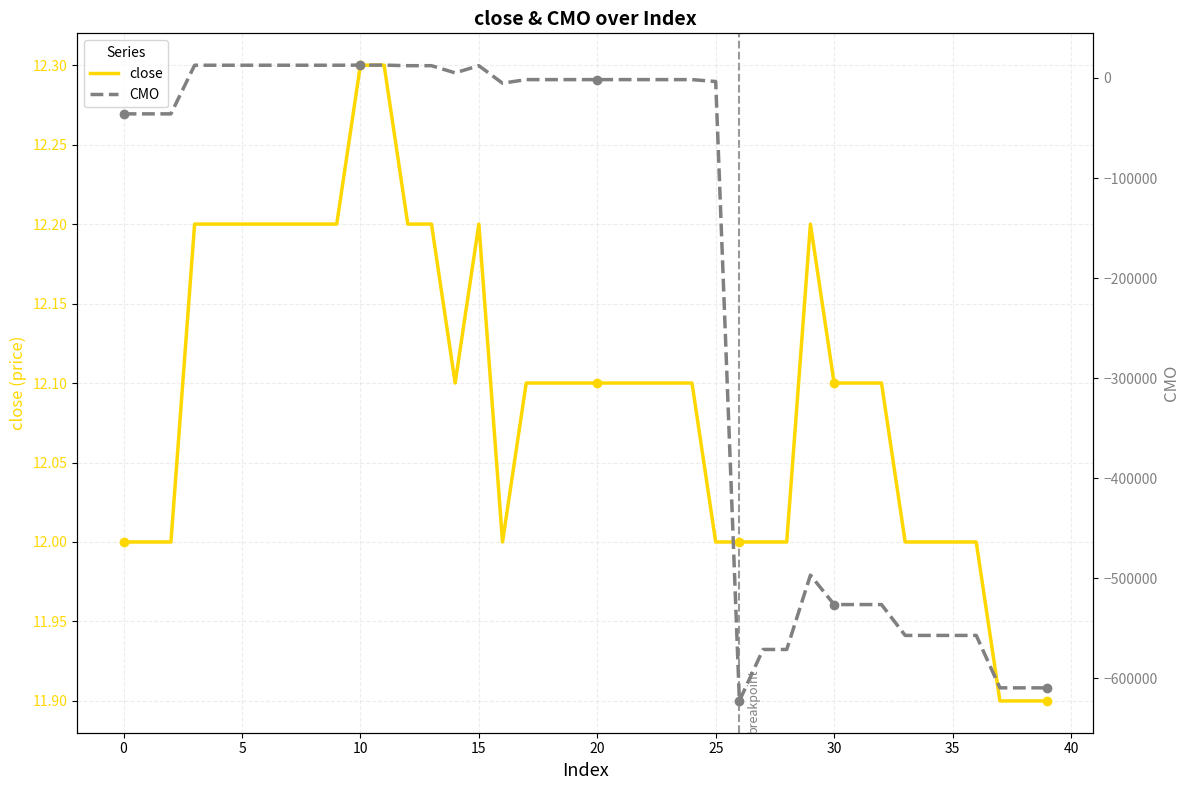

Reading right to left, what are all the values shown in this chart?

close: 11.9	11.9	11.9	12.0	12.0	12.0	12.0	12.1	12.1	12.1	12.2	12.0	12.0	12.0	12.0	12.1	12.1	12.1	12.1	12.1	12.1	12.1	12.1	12.0	12.2	12.1	12.2	12.2	12.3	12.3	12.2	12.2	12.2	12.2	12.2	12.2	12.2	12.0	12.0	12.0
CMO: -609552.9	-609552.9	-609552.9	-557152.9	-557152.9	-557152.9	-557152.9	-526300.0	-526300.0	-526300.0	-496890.0	-571185.6	-571185.6	-622625.6	-3546.4	-1633.5	-1633.5	-1633.5	-1633.5	-1633.5	-1633.5	-1633.5	-1633.5	-5223.4	12271.5	5091.5	12281.5	12281.5	12841.5	12841.5	12731.5	12731.5	12731.5	12731.5	12731.5	12731.5	12731.5	-35868.5	-35868.5	-35868.5